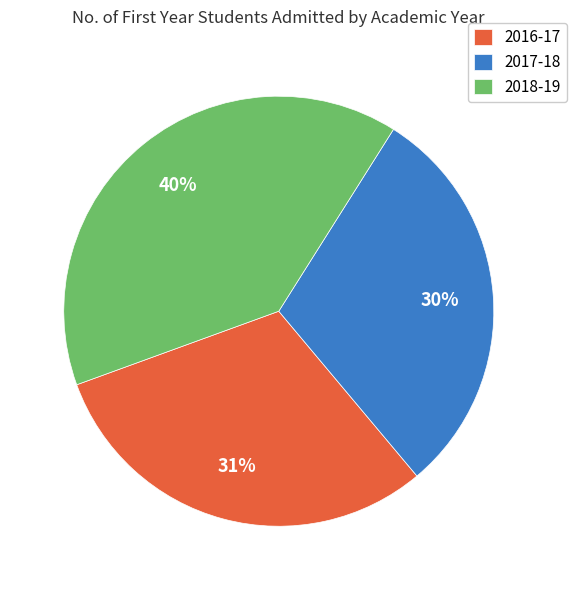

To the nearest percent, what portion does 2017-18 represent?

30%